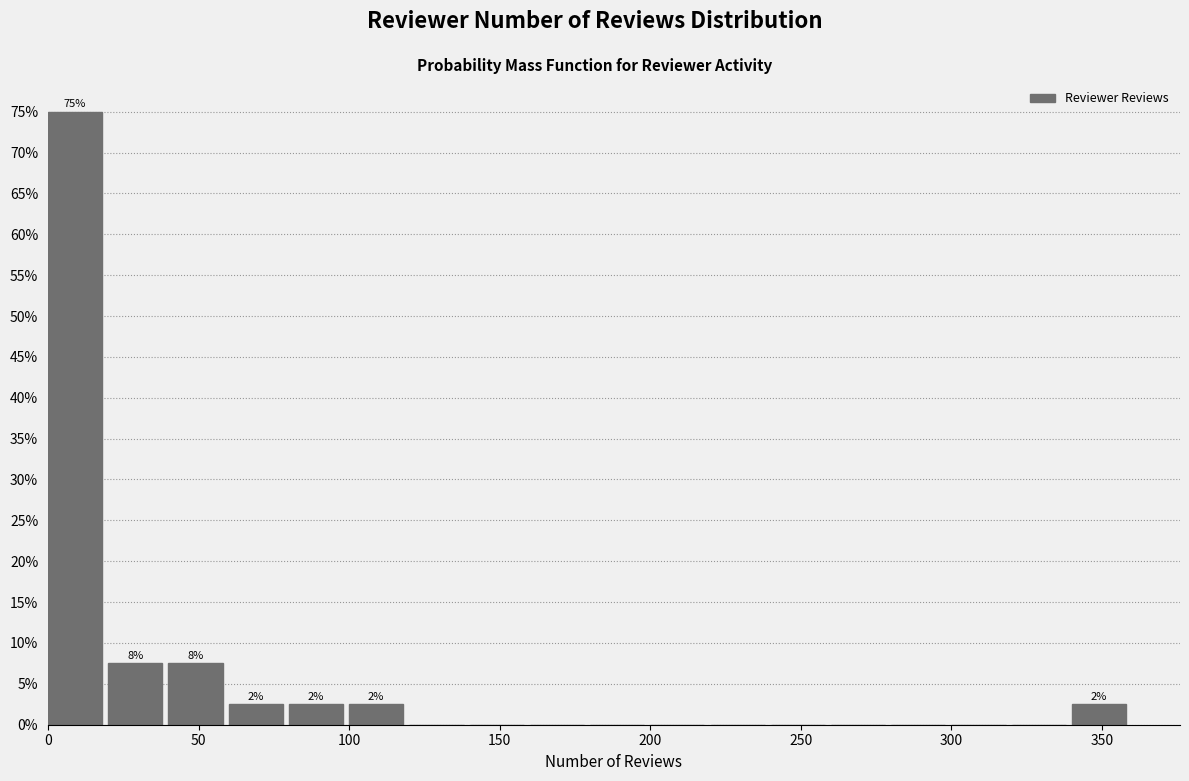

Which range on the x-axis has the tallest bar?

0 to 20